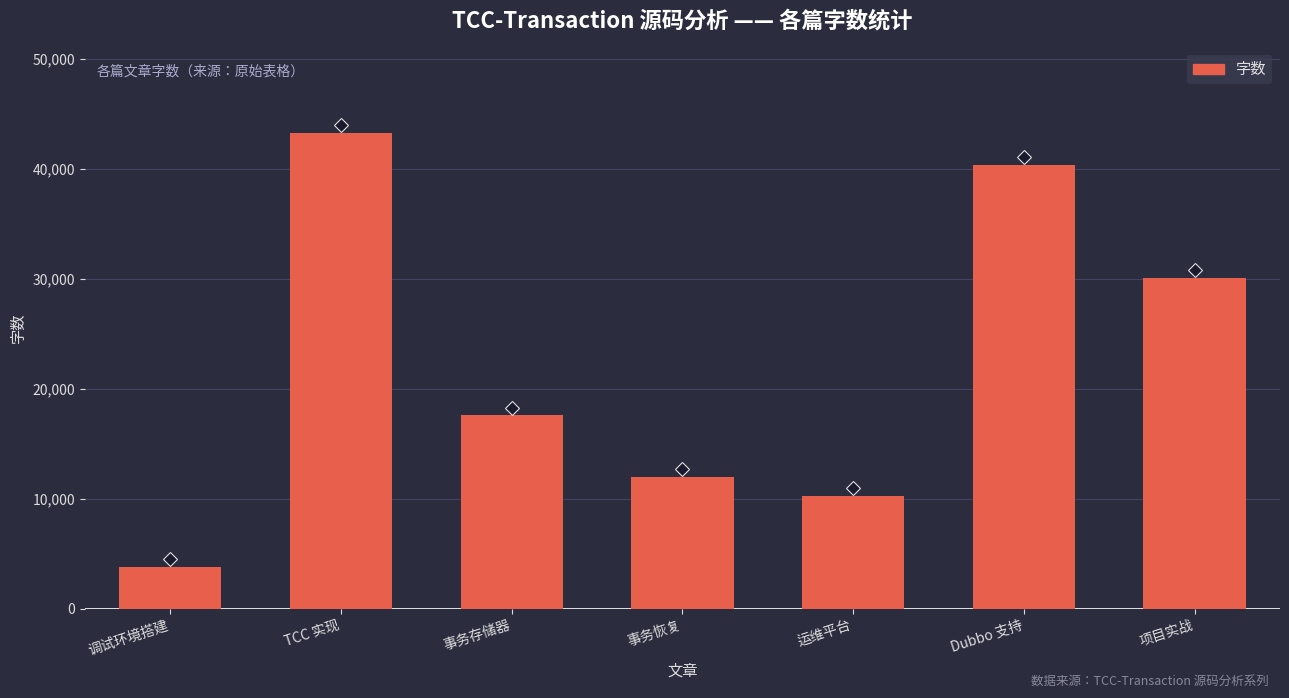

What is the ratio of the value at 调试环境搭建 to the value at 运维平台?

0.4